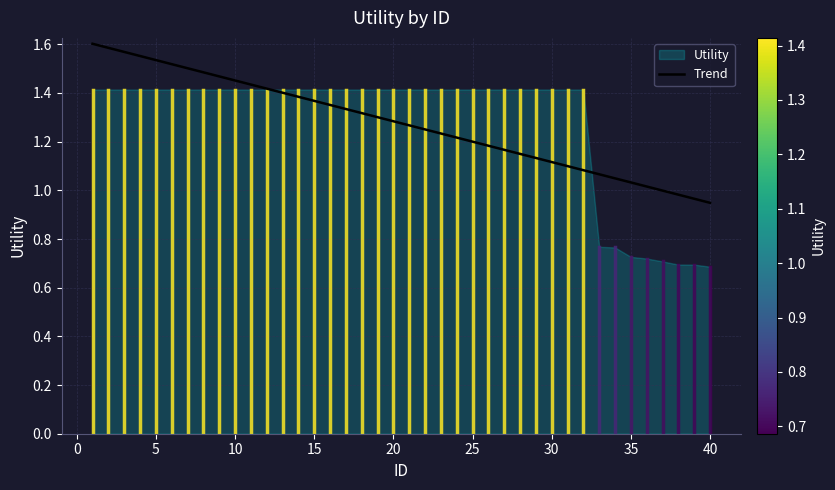

What is the average value?

1.3